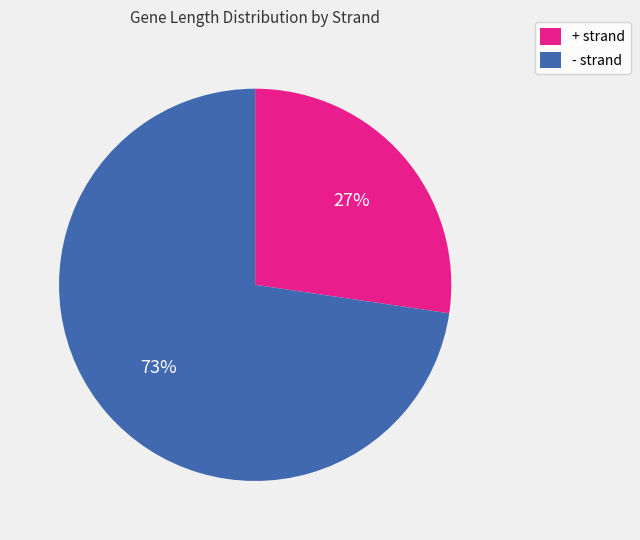

Is it true that + strand is 27% of the pie?

True